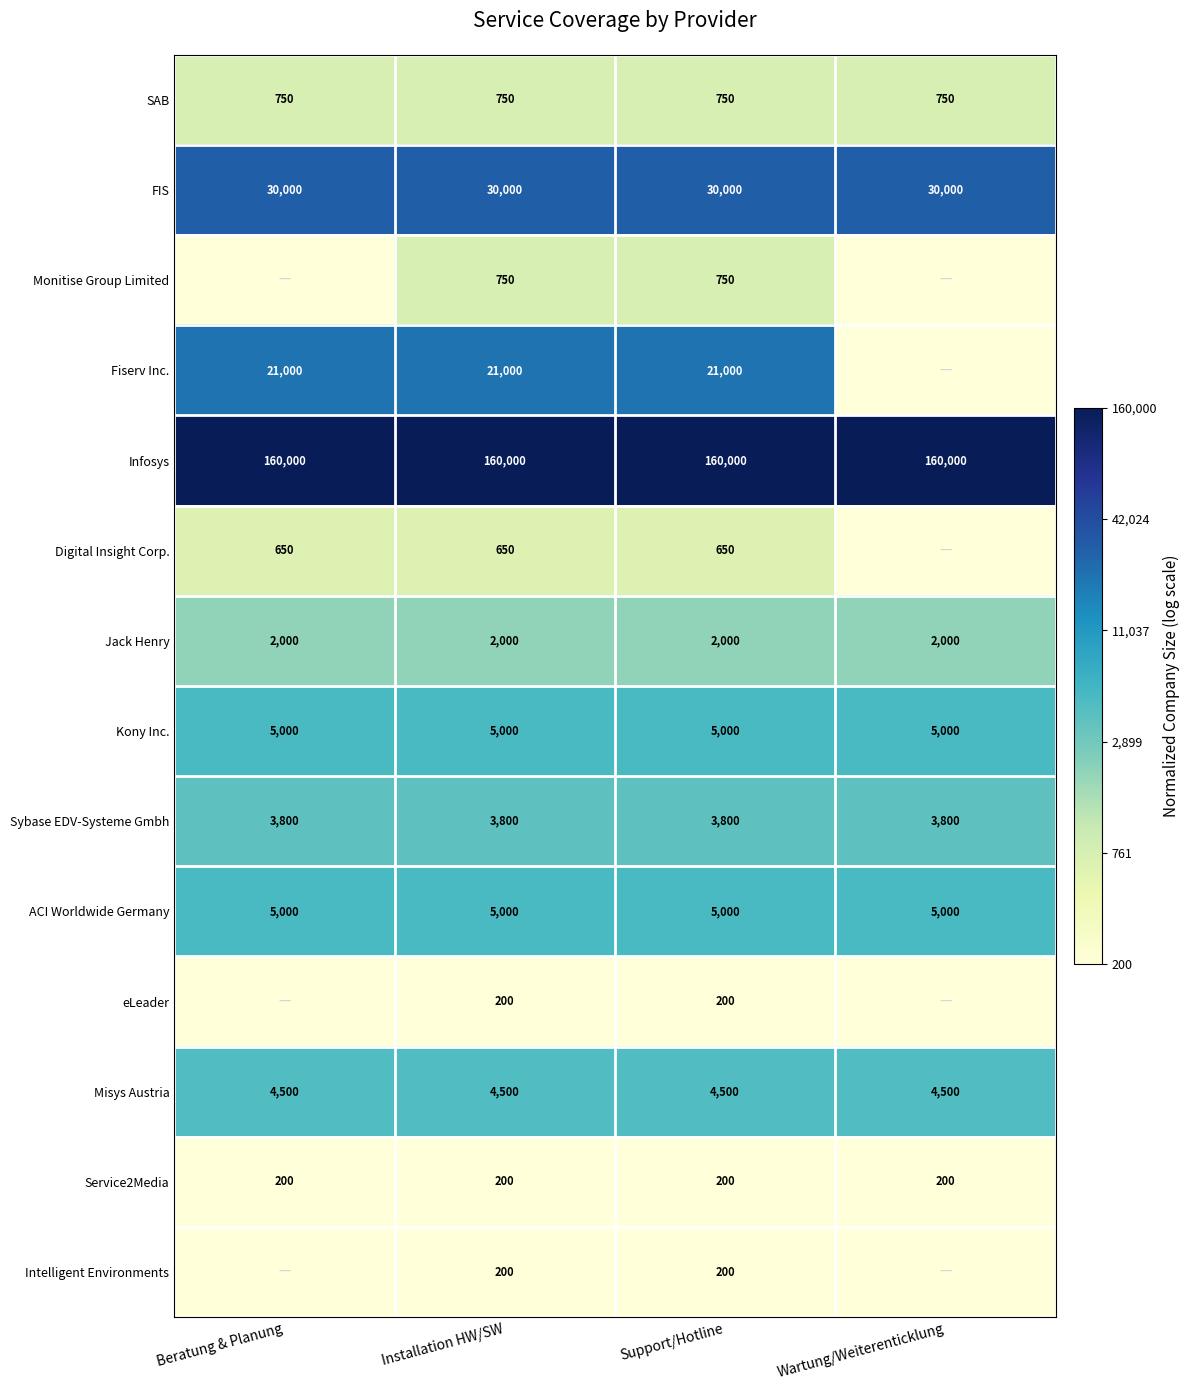

What is the average value of the Service2Media series?

200